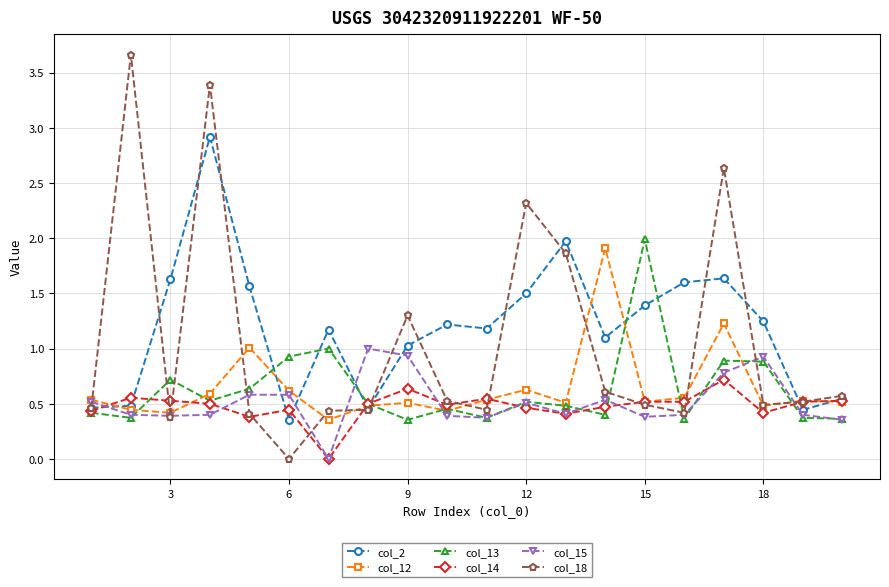

Which series has the widest spread of values?

col_18